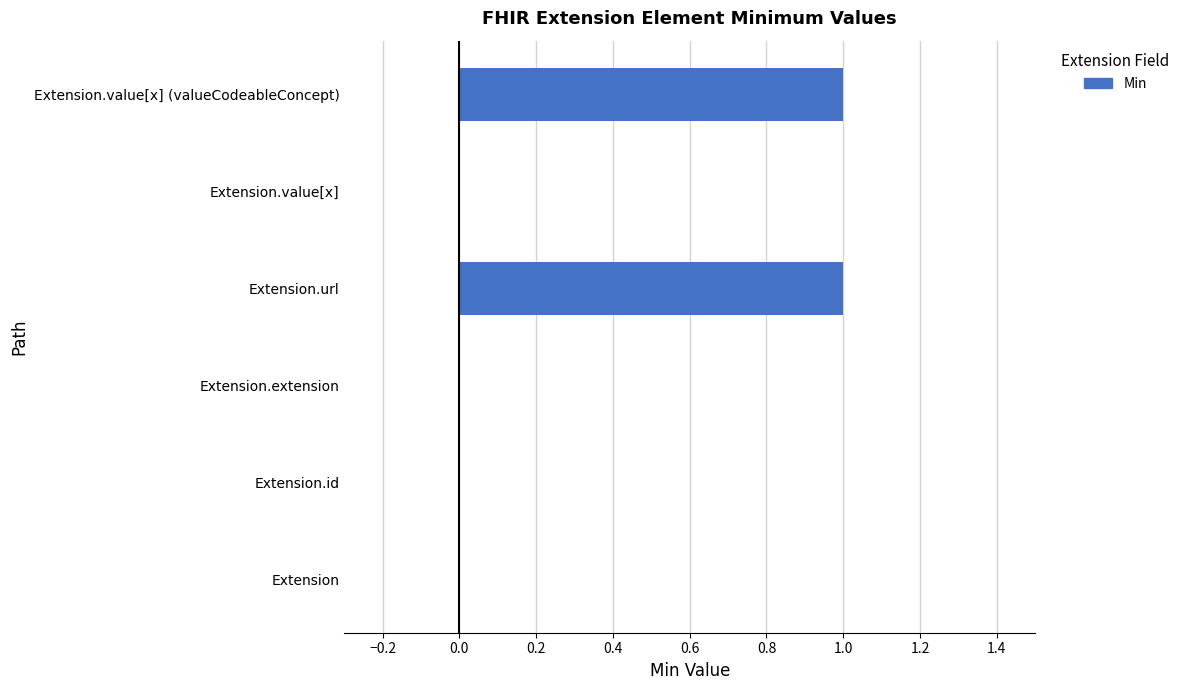

What is the sum of all values?

2